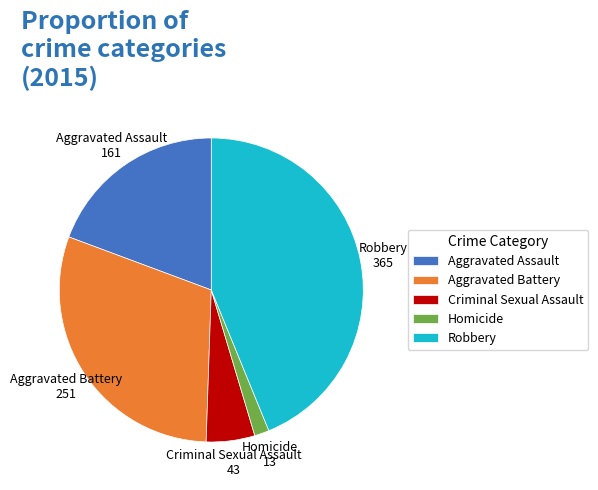

True or false: Aggravated Battery accounts for 21% of the total.

False